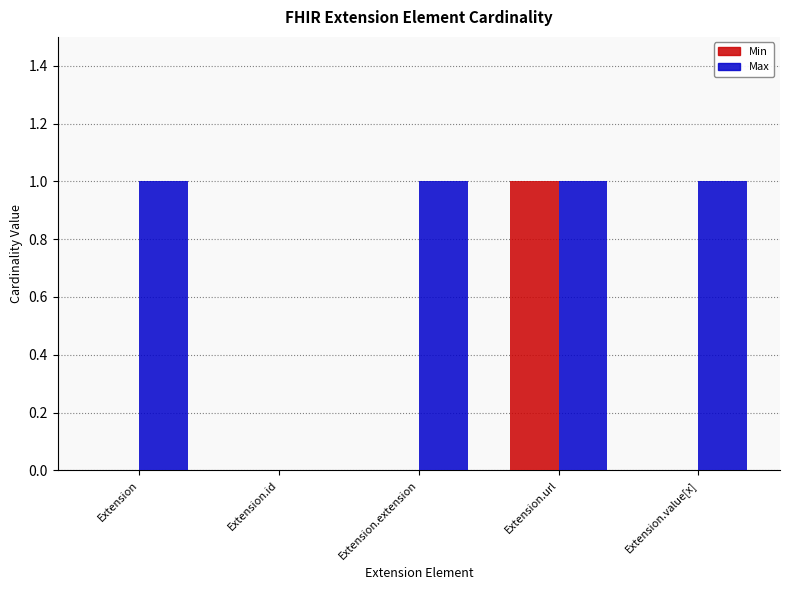

The value of Min at Extension.url is 1. True or false?

True